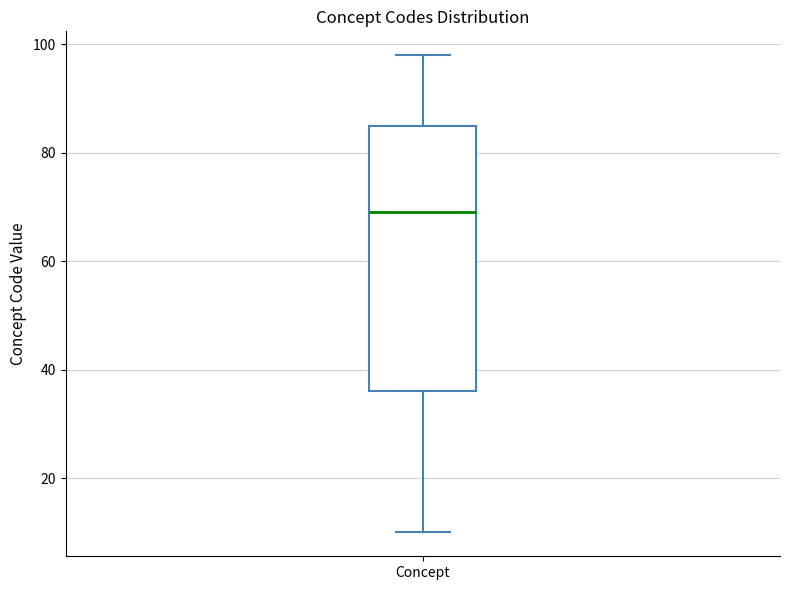

Where is the lower edge of the box for Concept on the y-axis? The values are not printed on the chart, so give them approximately, as read against the axis.

36